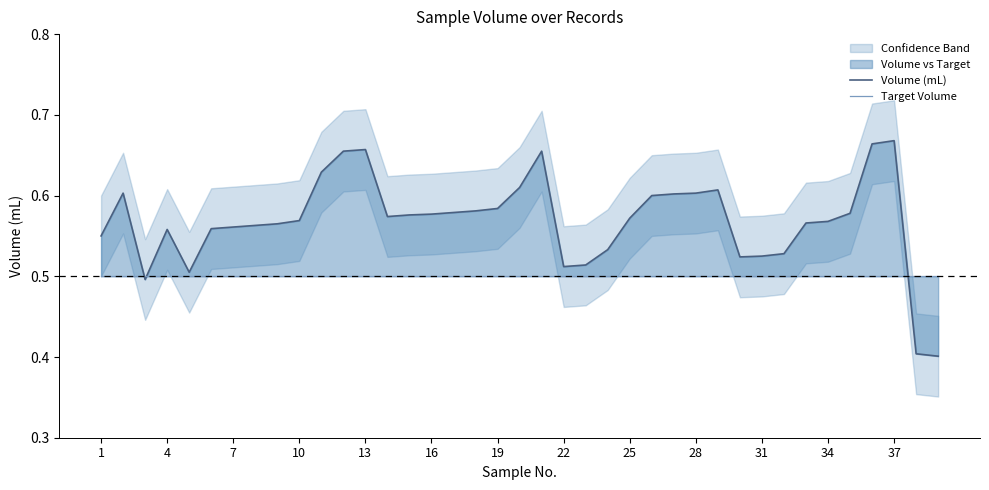

At how many categories does at least one series exceed 0?

39